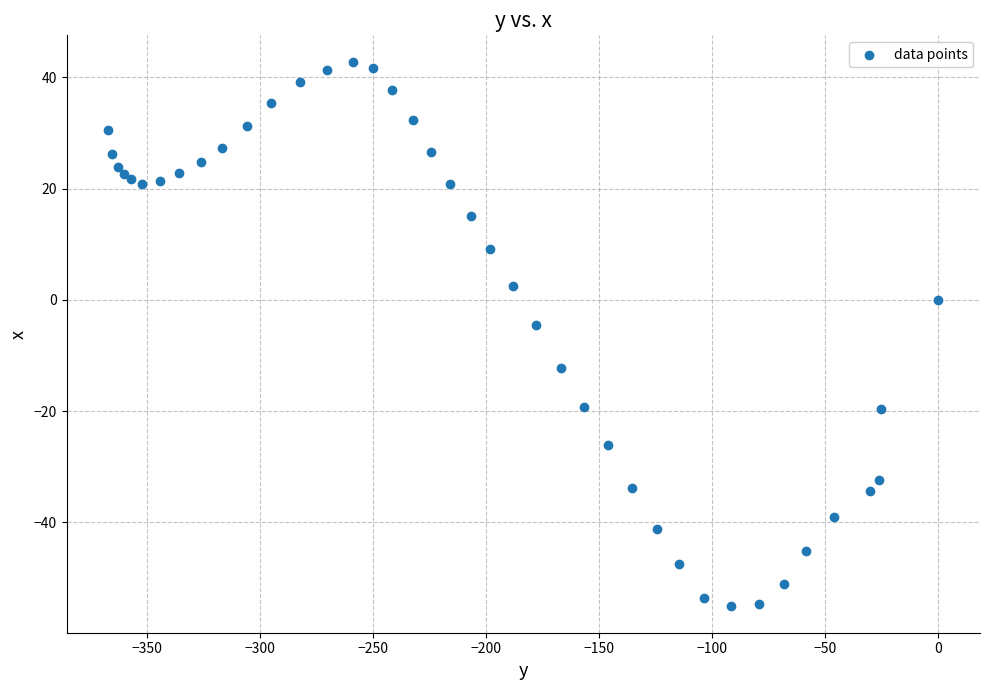

What Y value in the scatter plot is closest to -6?

-4.6